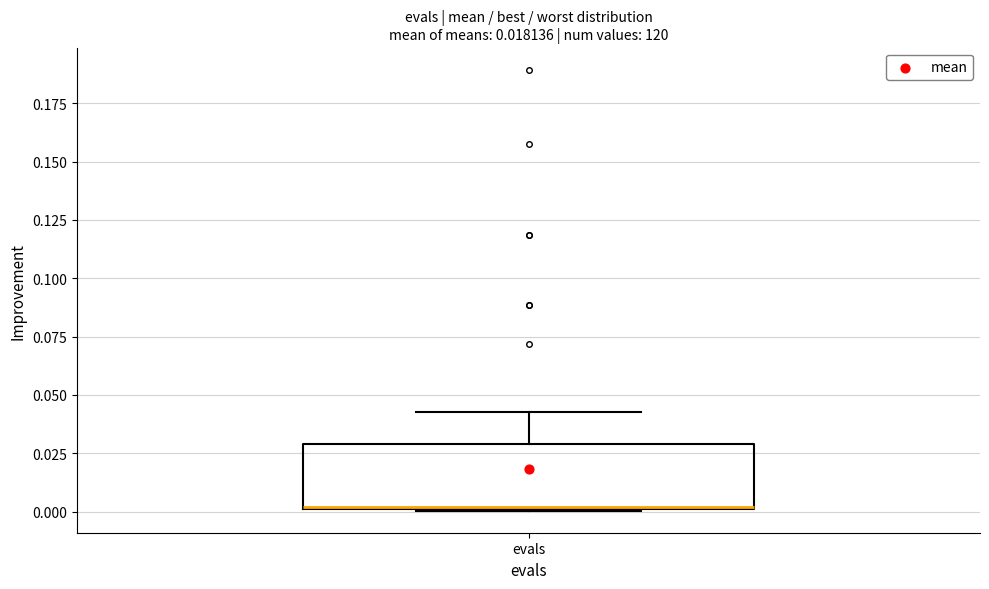

Transcribe this box plot: give where the median line is, the range the box spans, and where the two whiskers end, as read against the y-axis. The values are not printed on the chart, so give them approximately, as read against the axis.

median 0.00, box 0.00 to 0.03, whiskers 0.00 to 0.04